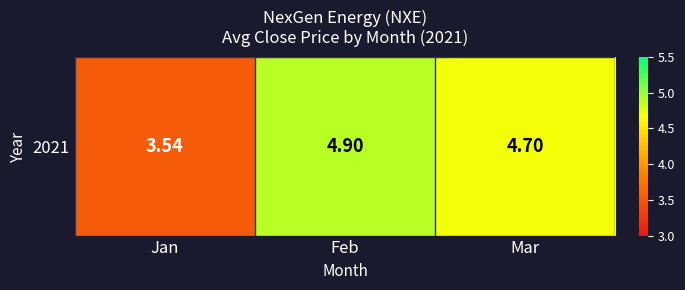

Which has a higher value, Mar or Feb?

Feb